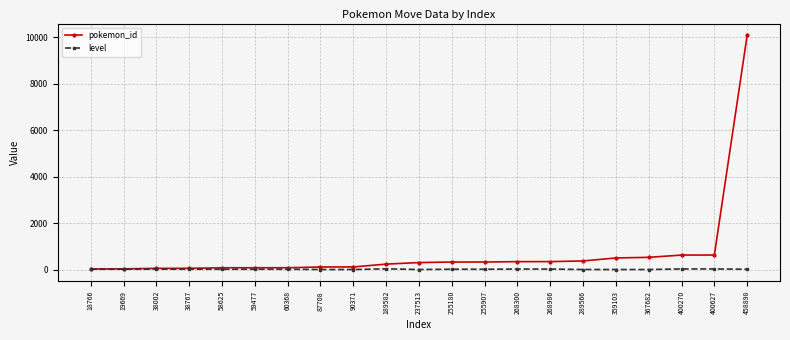

Which series has the largest total across all categories?

pokemon_id